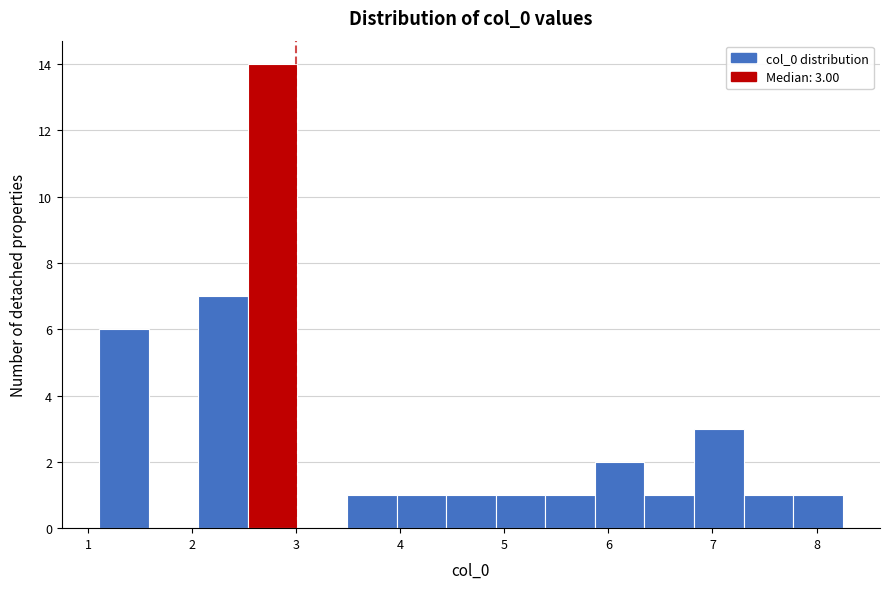

Over which range of the x-axis is the bar tallest?

2.5 to 3.0